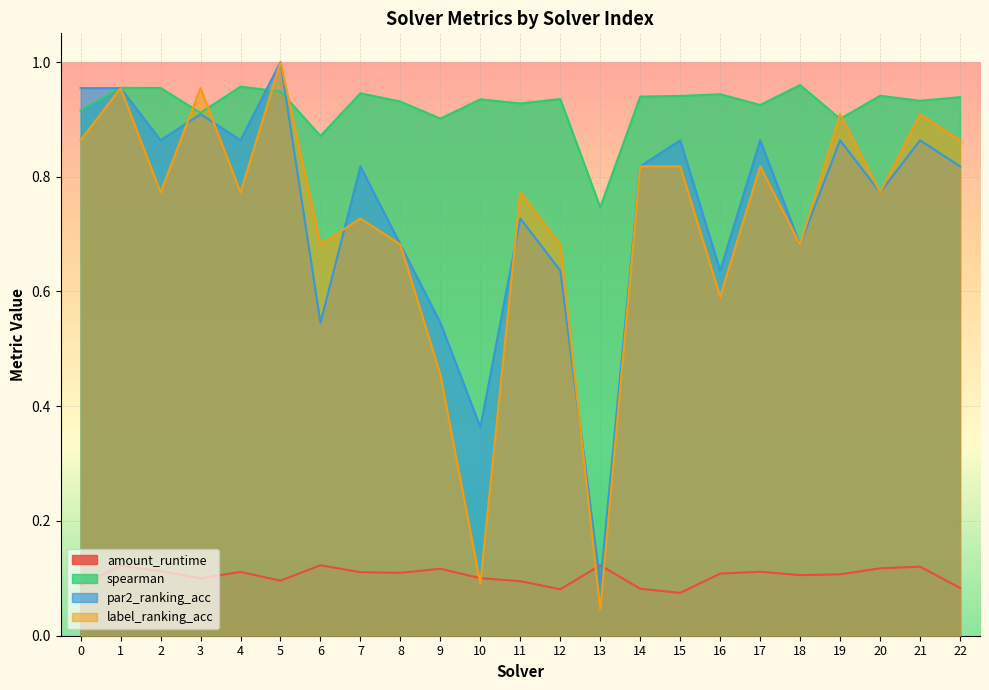

What is the difference between the maximum and minimum values in the par2_ranking_acc series?

0.9